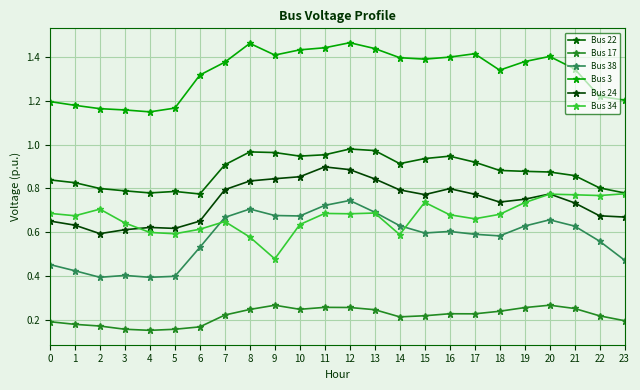

What is the total value across all series at 21?

4.6